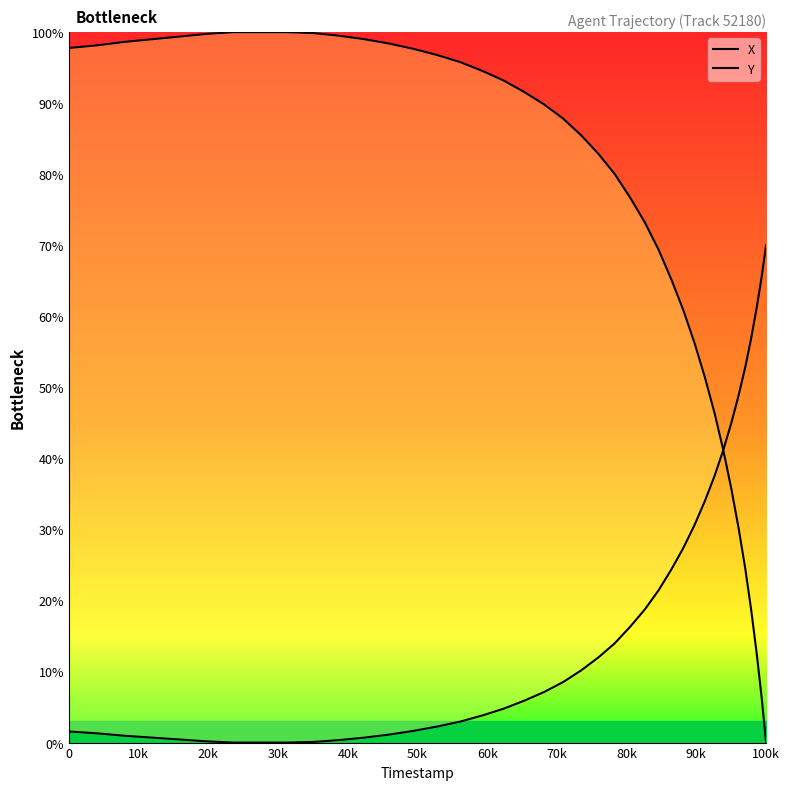

Reading left to right, transcribe all the data shown in this chart.

X: 97.8	98.1	98.6	99.0	99.4	99.8	100.0	100.0	100.0	99.9	99.5	99.0	98.4	97.6	96.8	95.8	94.5	93.2	91.6	89.8	87.9	85.5	82.9	80.0	76.7	73.2	69.4	65.2	60.8	56.3	51.4	46.5	41.3	35.8	30.2	24.5	18.6	12.5	6.3	0.0
Y: 1.6	1.3	1.0	0.7	0.4	0.2	0.0	0.0	0.0	0.1	0.3	0.7	1.1	1.6	2.3	2.9	3.8	4.8	5.9	7.1	8.5	10.1	12.0	14.0	16.3	18.7	21.4	24.4	27.4	30.6	34.0	37.5	41.1	44.9	48.8	52.8	57.0	61.2	65.6	70.0